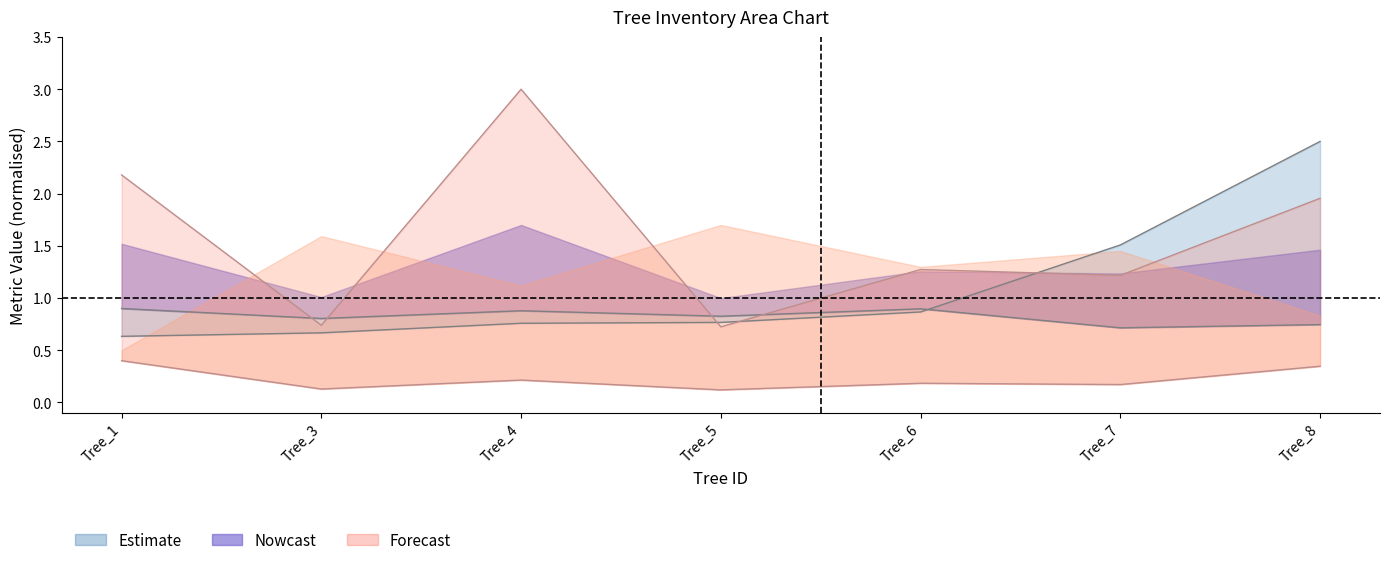

What is the value of the bal point at the 7th from the left?

0.3